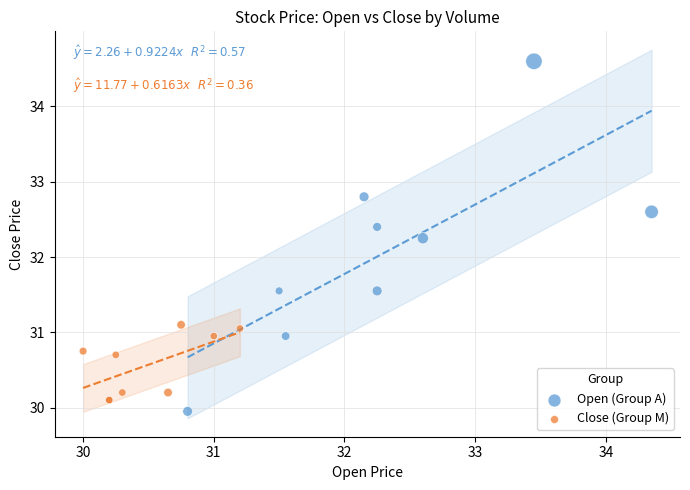

Which series has the widest spread of Y values?

Open (Group A)